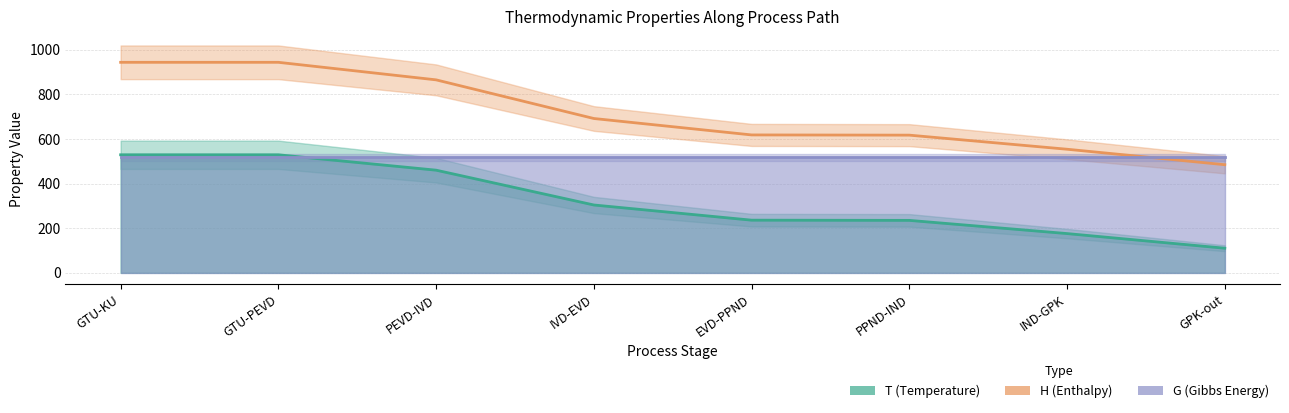

How many data points are less than 692?

4